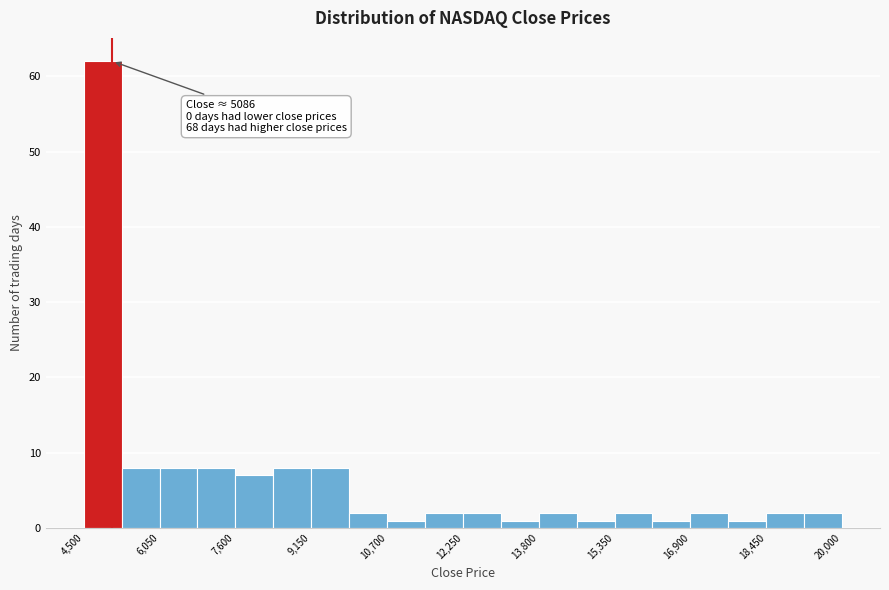

Around what value on the x-axis is the tallest bar? Give the approximate position of its centre, as read against the axis.

4800